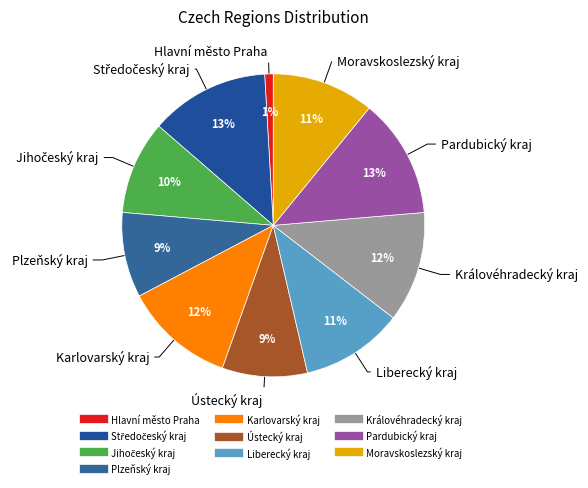

Does any single category account for the majority?

No